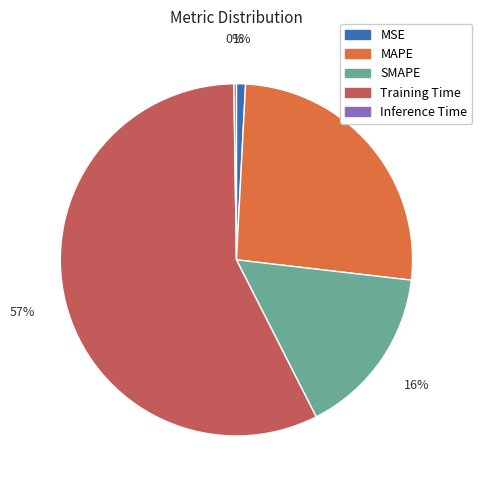

Which category accounts for the majority?

Training Time